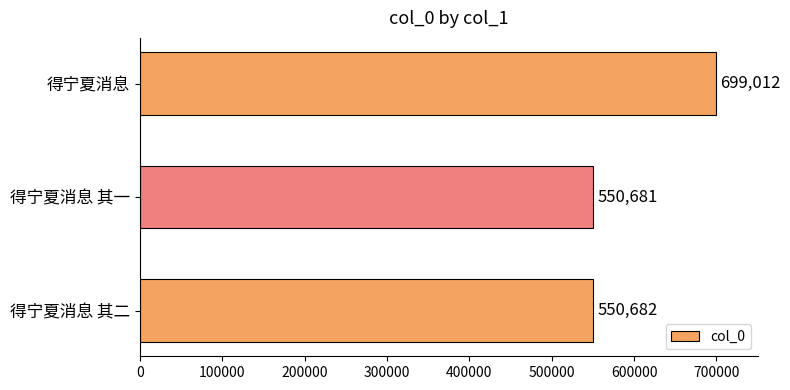

What is the smallest value displayed?

550681